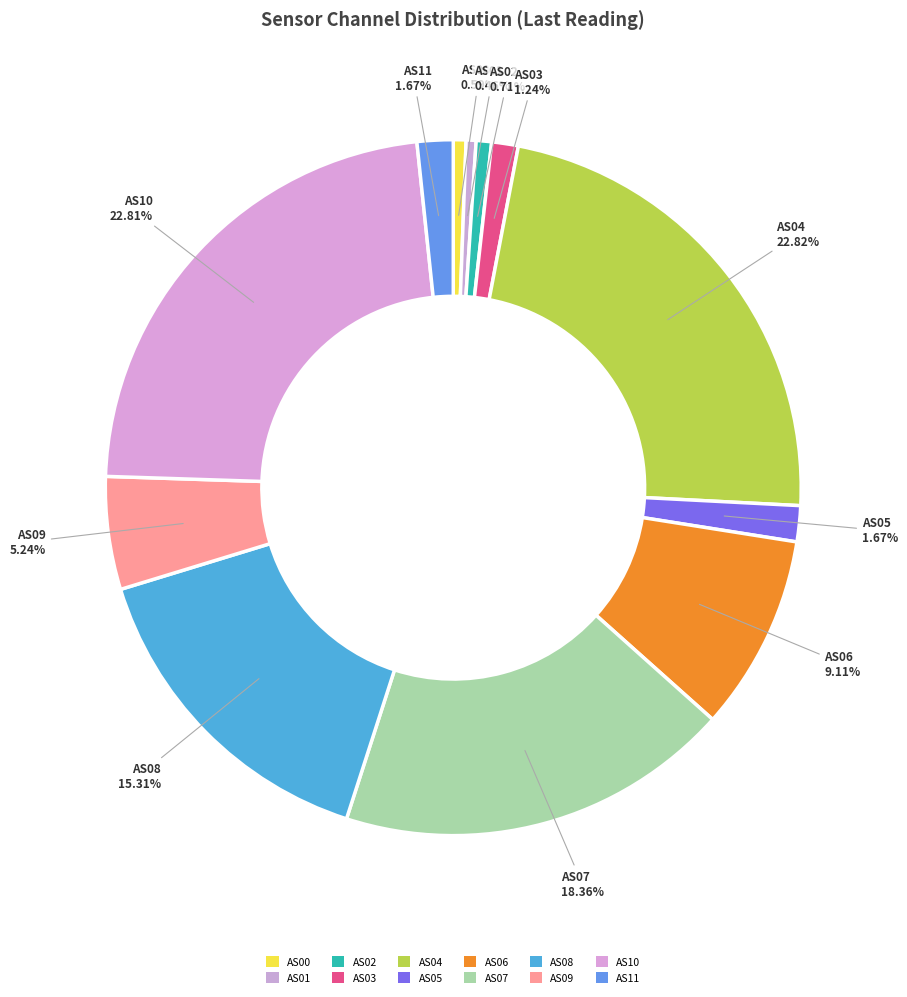

Combined, what portion of the pie is AS10 and AS04?

45.6%